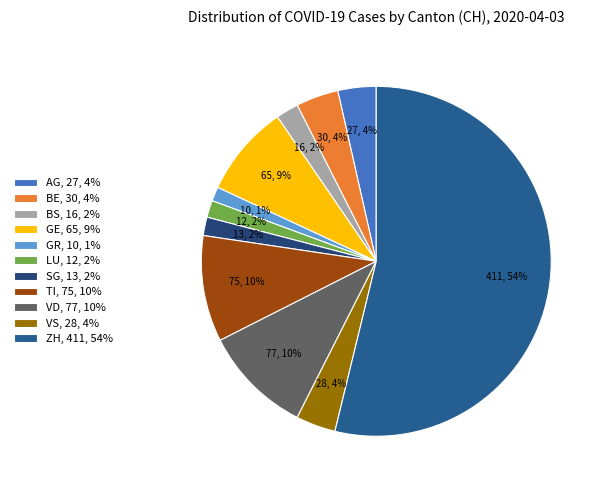

To the nearest percent, what portion does VD represent?

10%